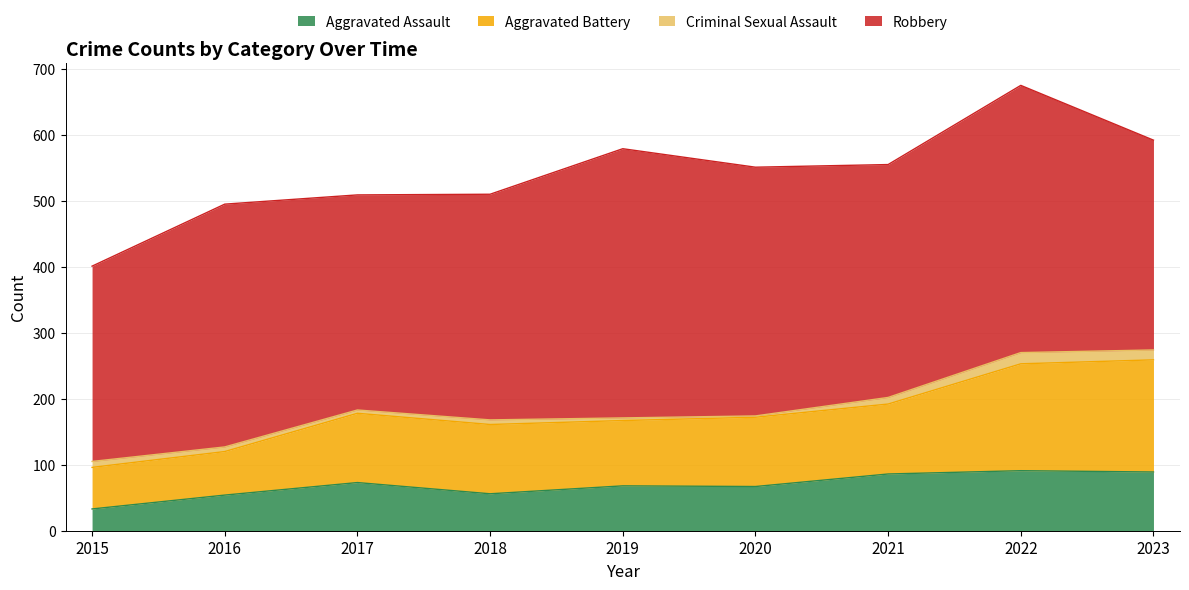

What are all the series names shown in the legend?

Aggravated Assault, Aggravated Battery, Criminal Sexual Assault, Robbery